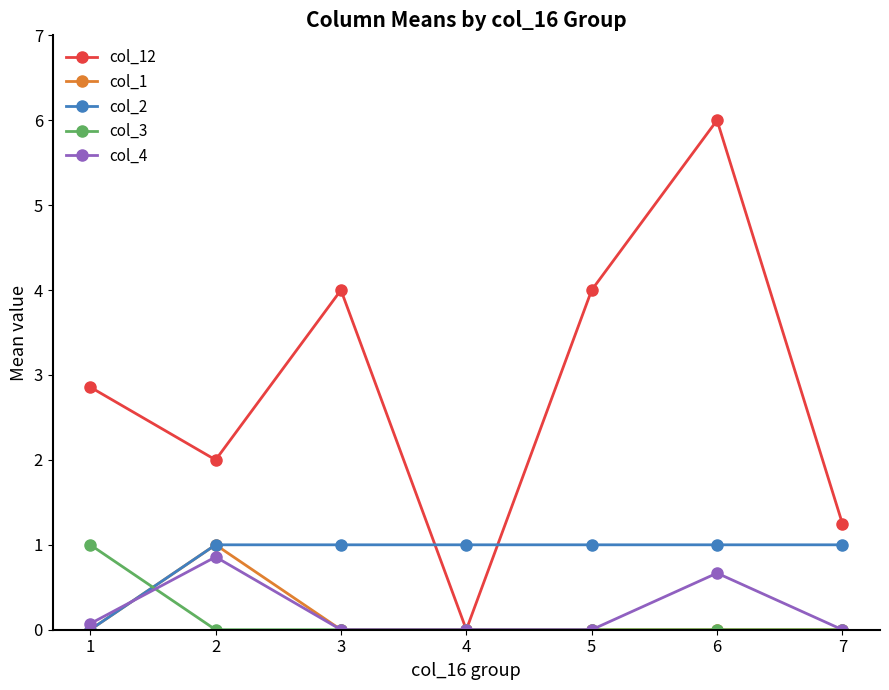

In col_12, how many points are lower than both neighbors (excluding endpoints)?

2